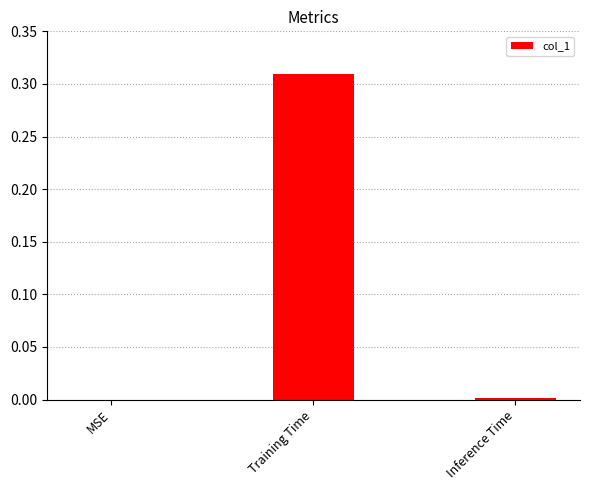

Which label corresponds to the largest value in the chart?

Training Time